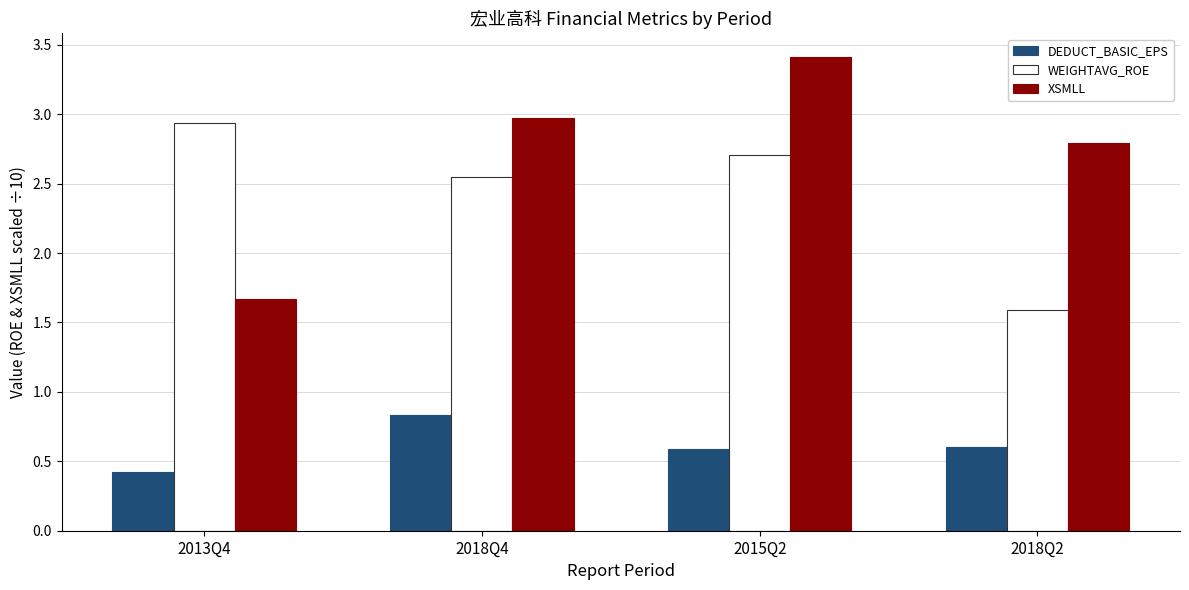

What is the difference between the maximum and minimum values in the DEDUCT_BASIC_EPS series?

0.4